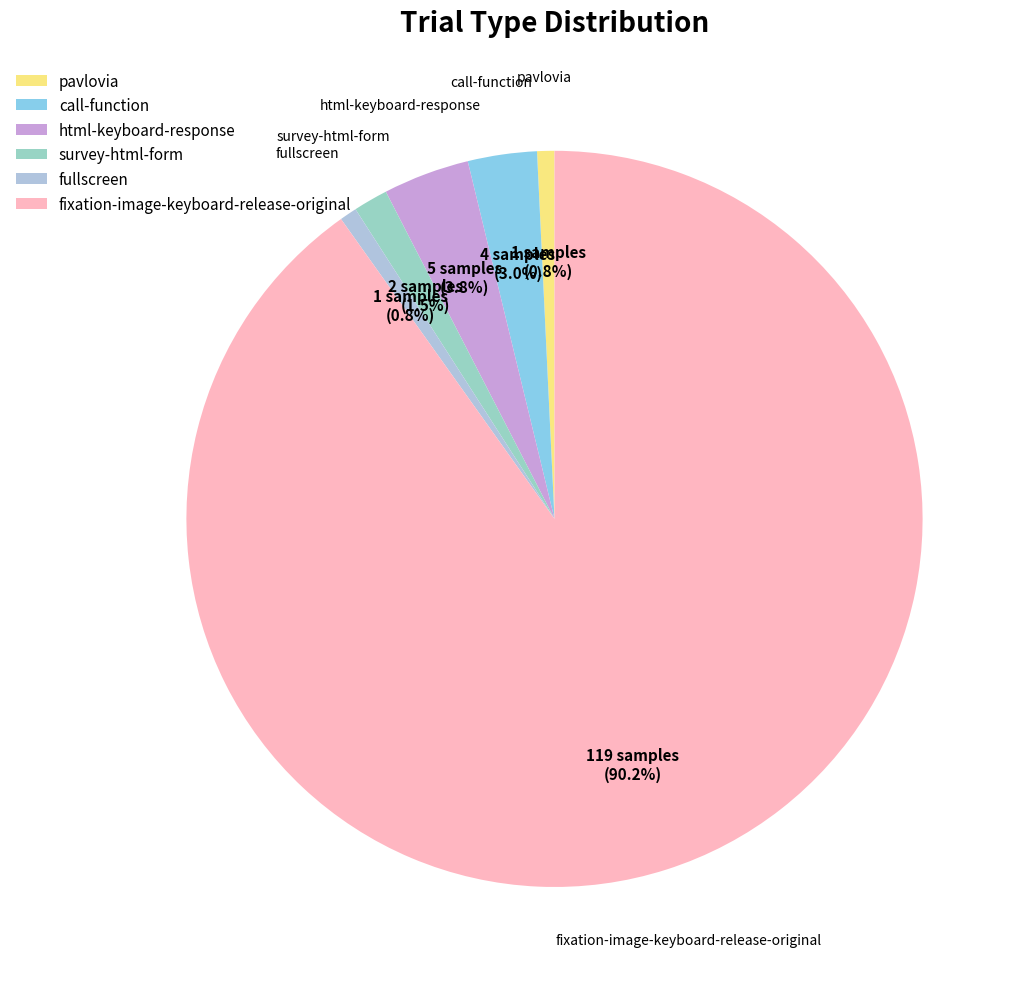

The call-function slice represents 11% of the pie. True or false?

False